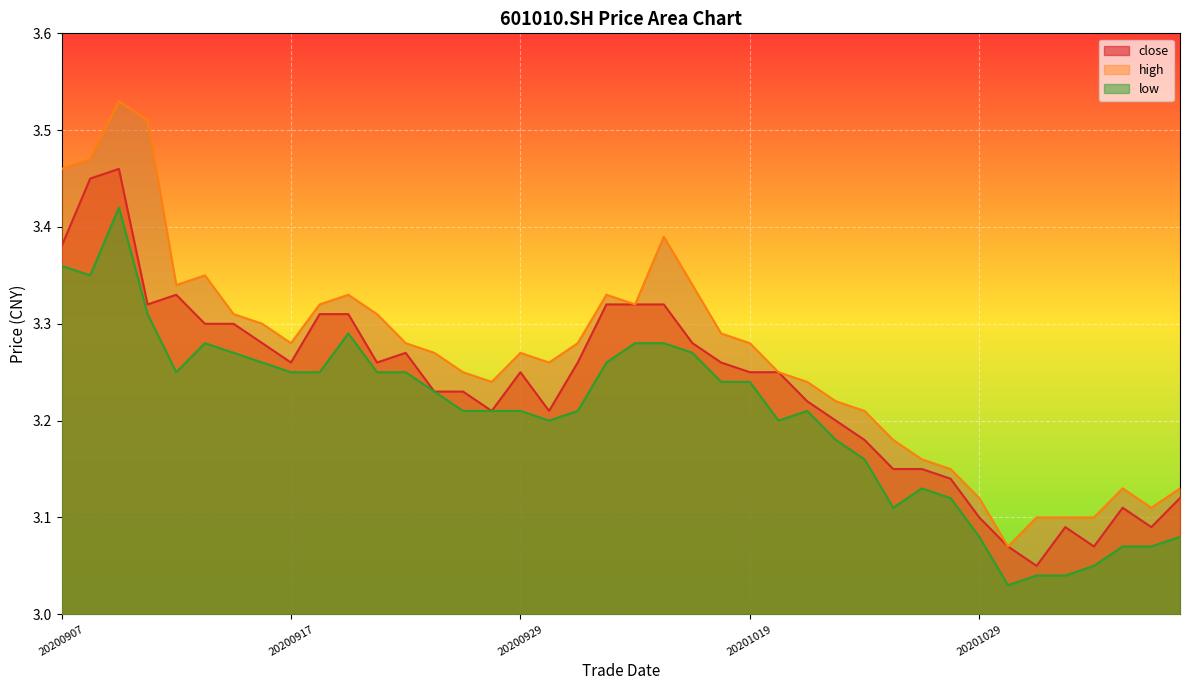

At which category is the sum across all series the highest?

20200909